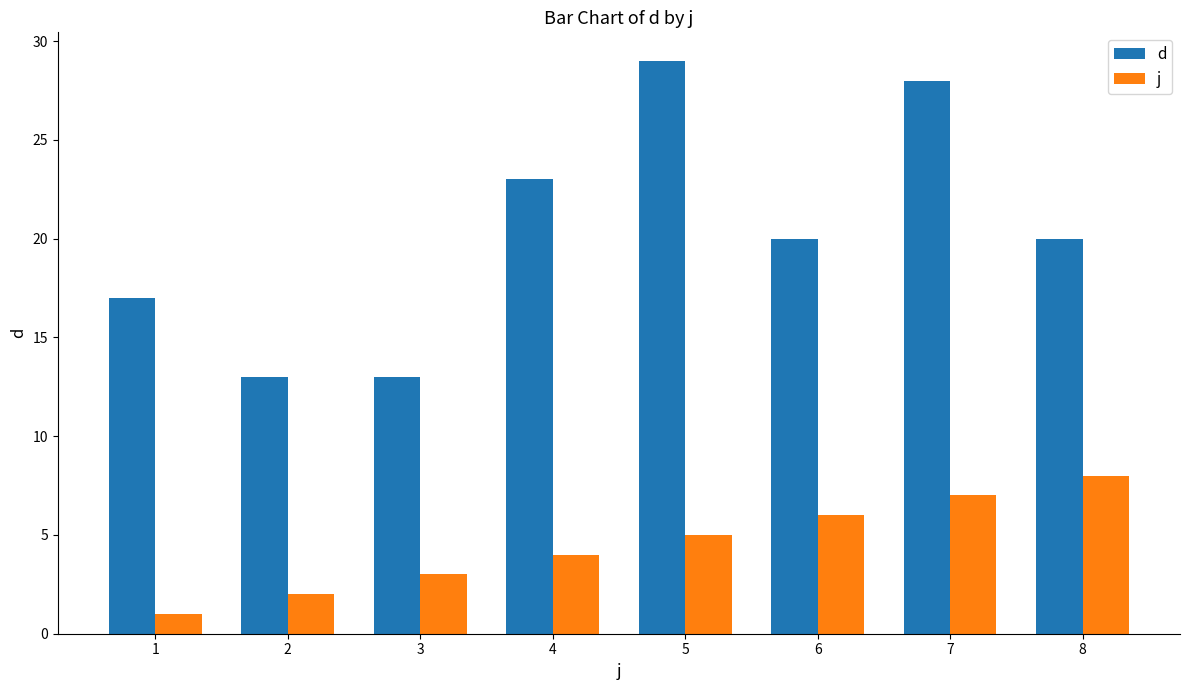

Rank the series by their average value, from highest to lowest.

d, j